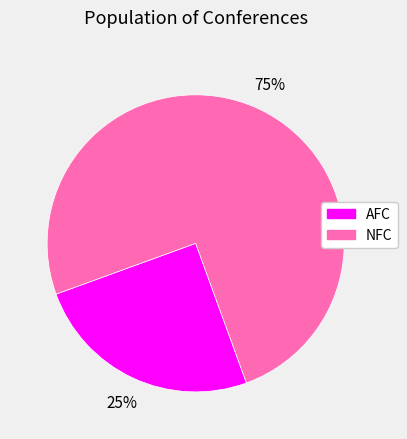

Count the number of slices in the pie.

2